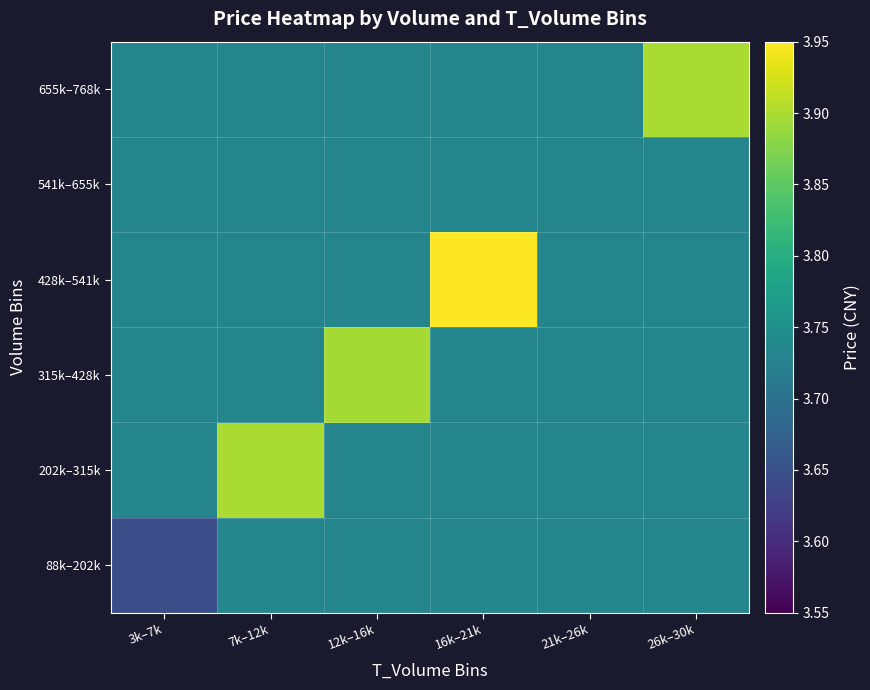

At how many categories does at least one series exceed 3?

6